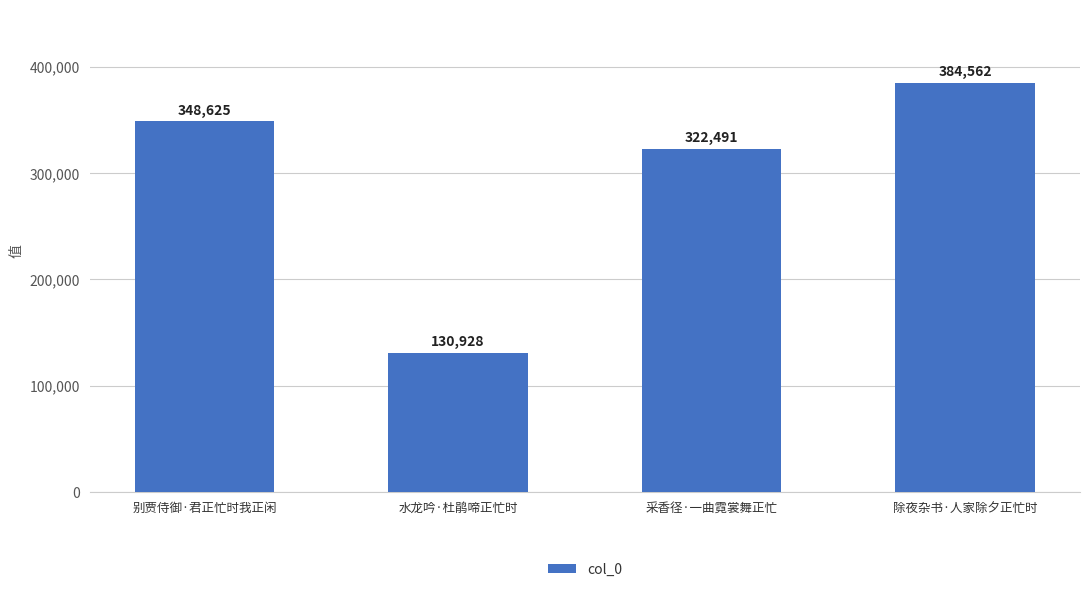

What is the average value?

296652